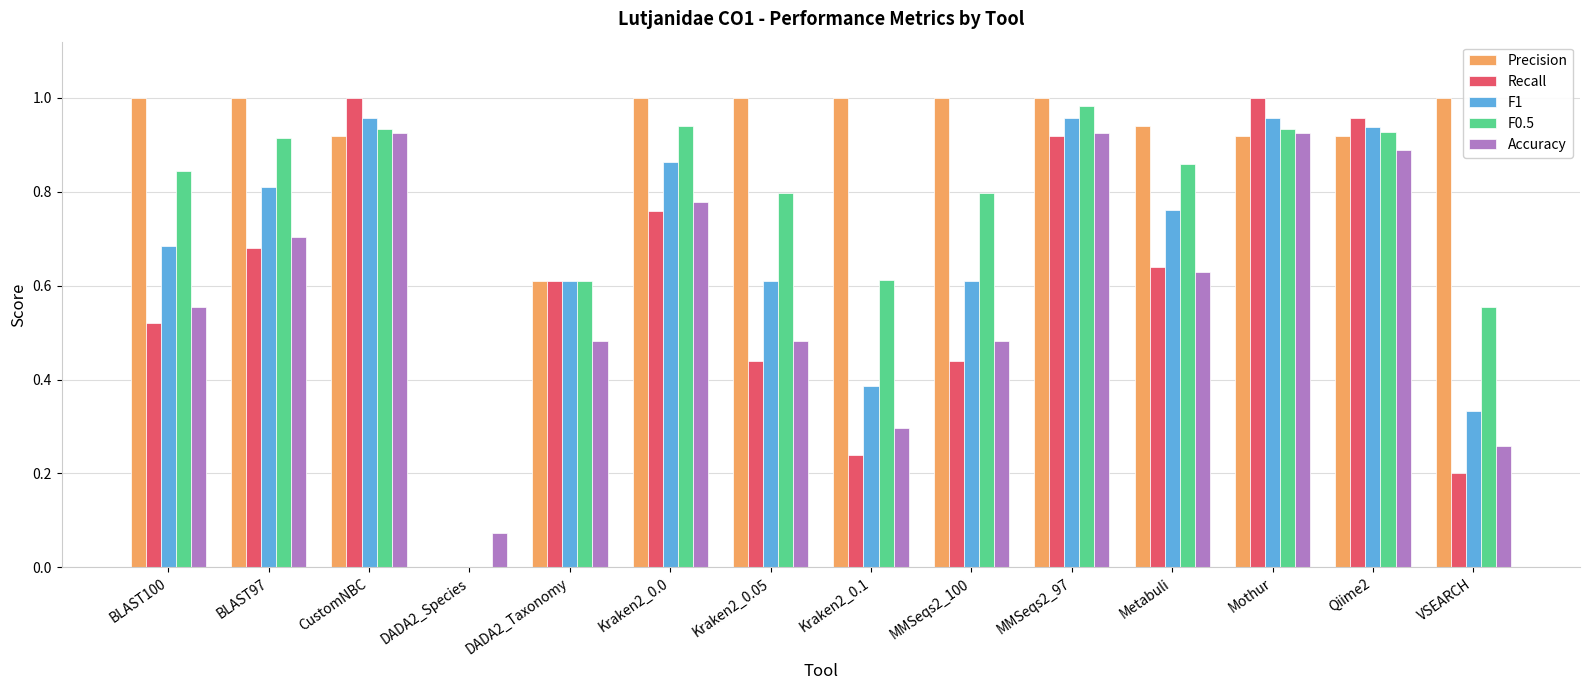

What is the sum of the Accuracy values at Qiime2 and CustomNBC?

1.8